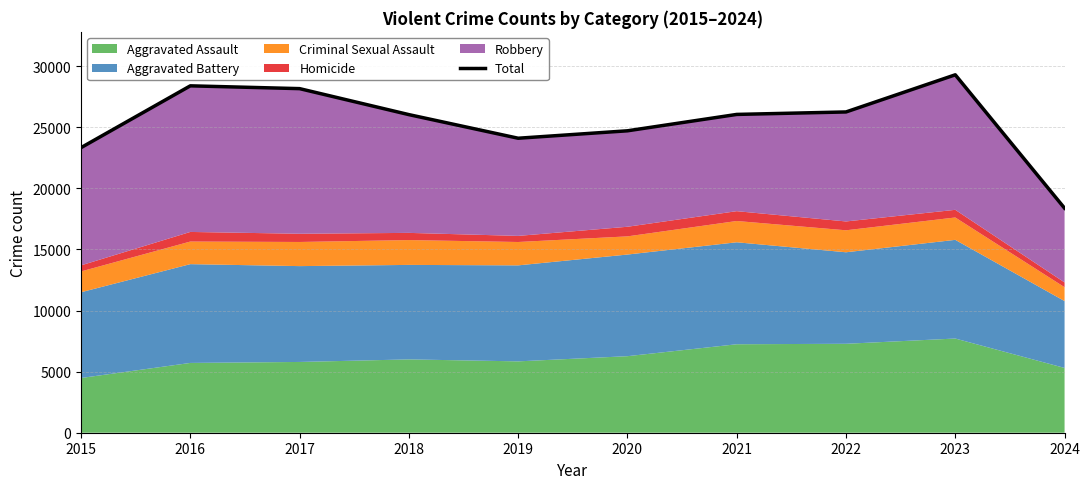

The chart shows a value of 27389 at 2024. True or false?

False